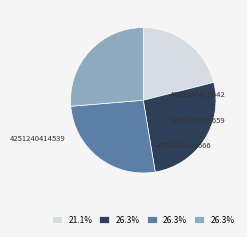

To the nearest percent, what percentage of the pie is 4251240415642?

26%